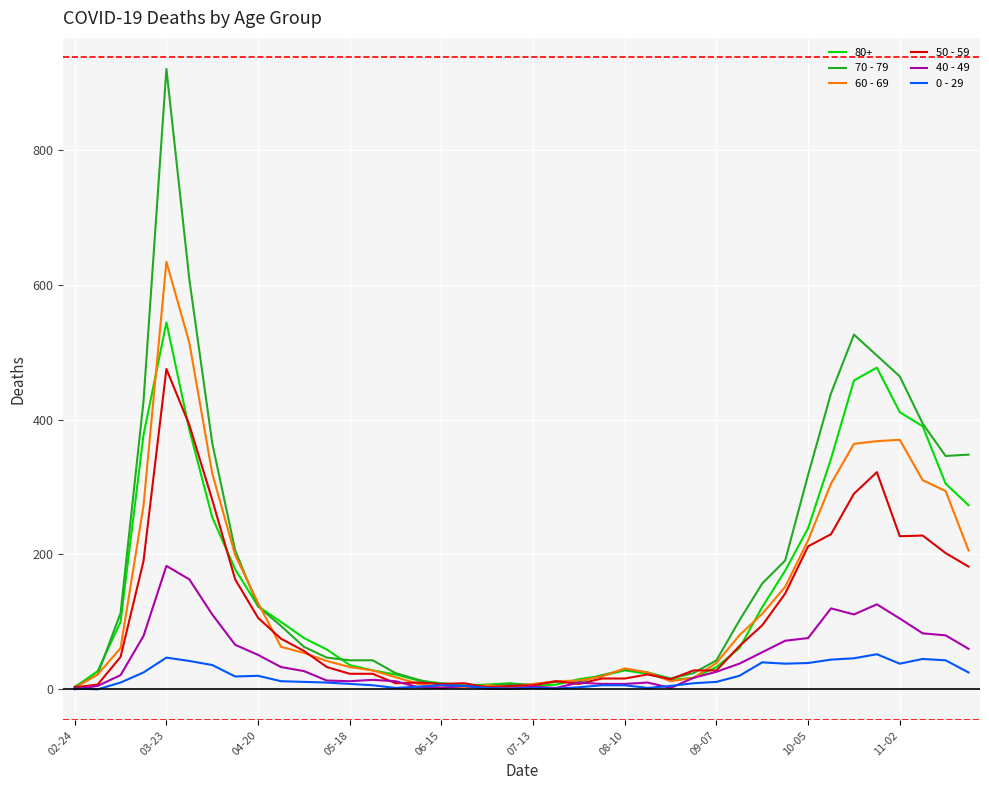

True or false: 60 - 69 has more than 0 points higher than both neighbors.

True